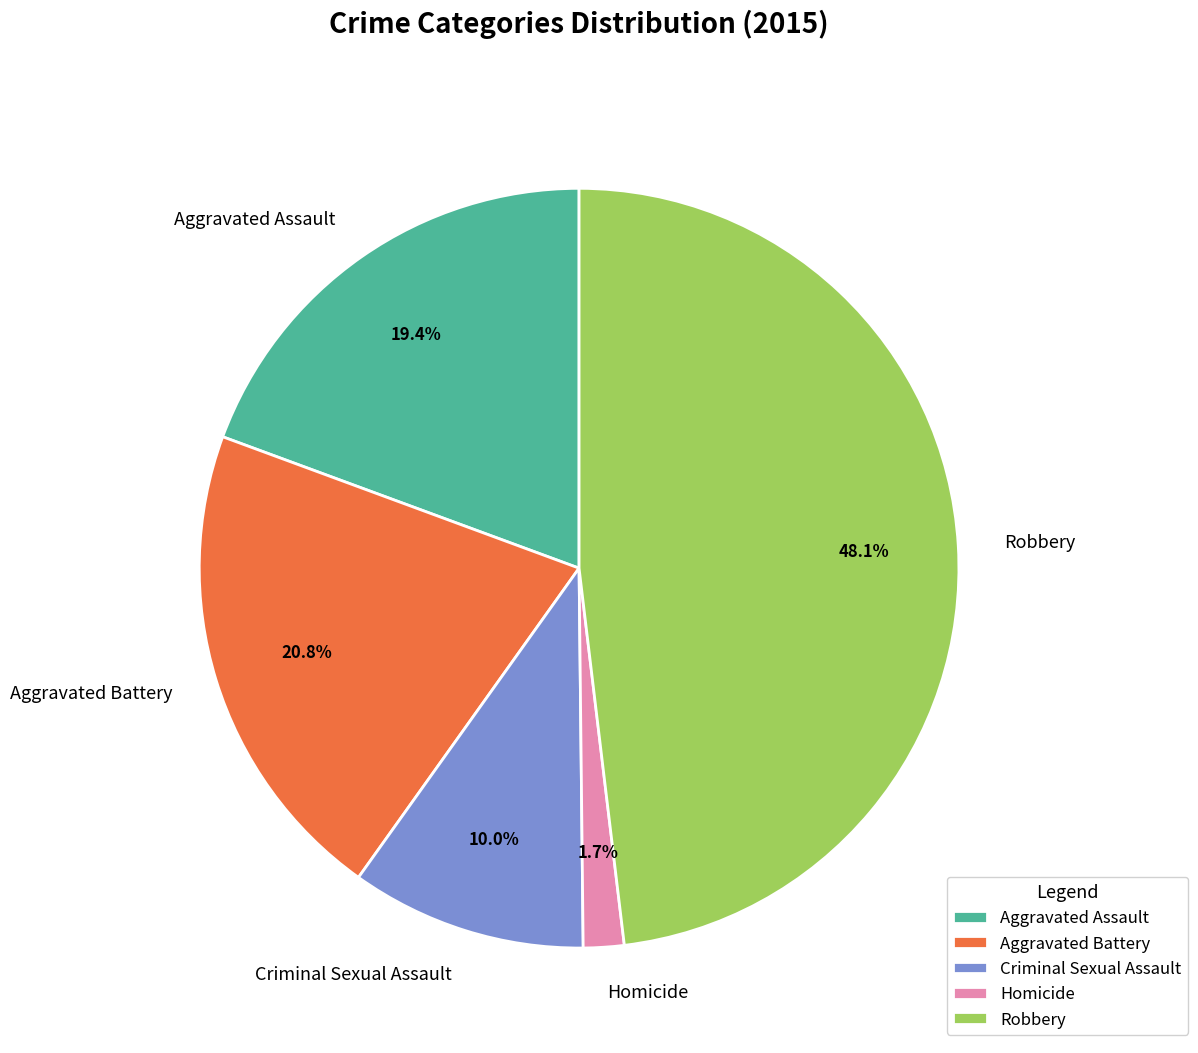

Does Homicide account for over 50% of the chart?

No